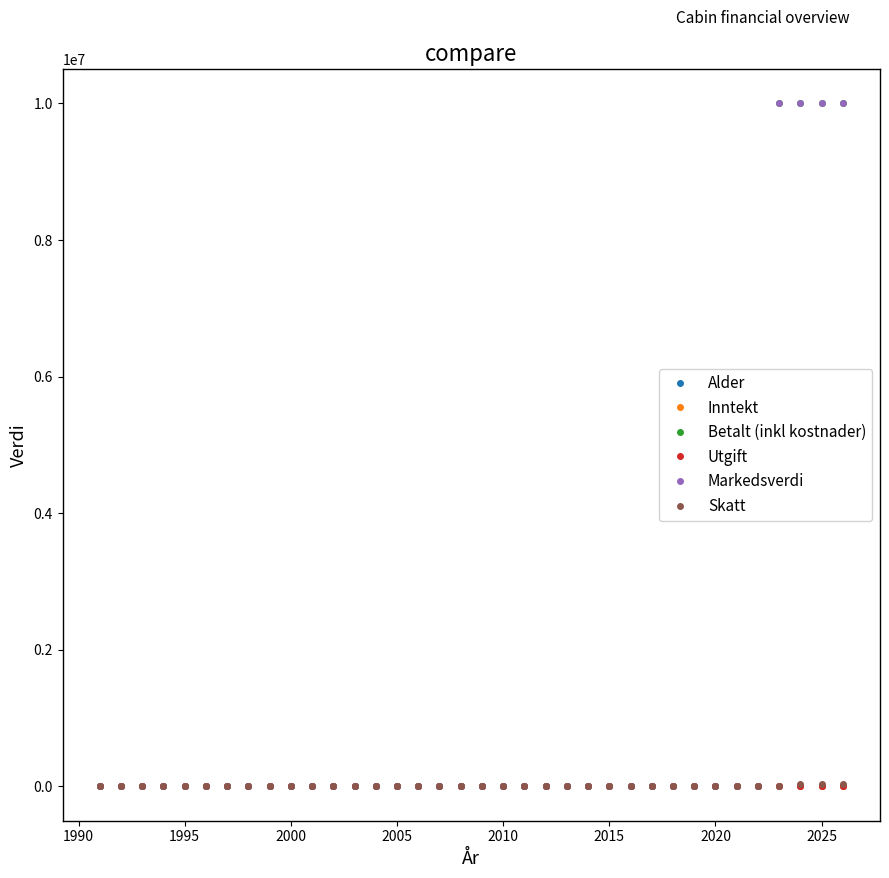

Which series has the largest total across all categories?

Betalt (inkl kostnader)